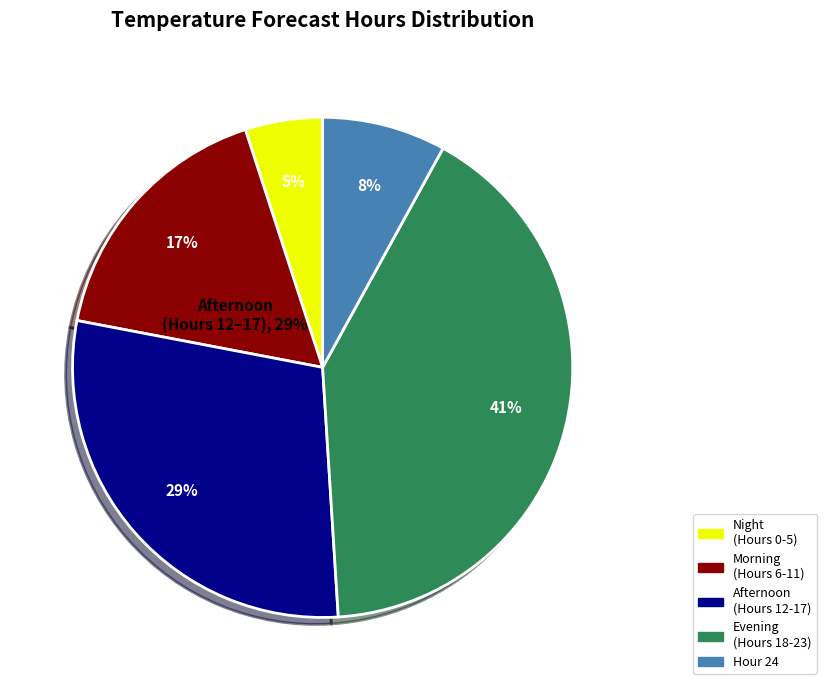

True or false: Hour 1 accounts for 0% of the total.

True